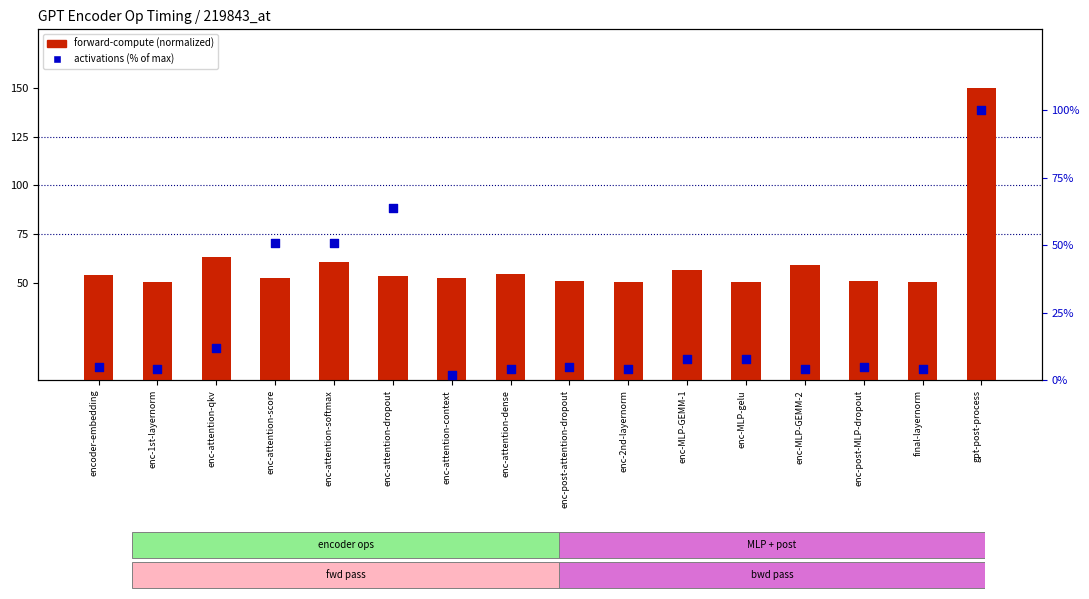

At which category is the sum across all series the highest?

gpt-post-process